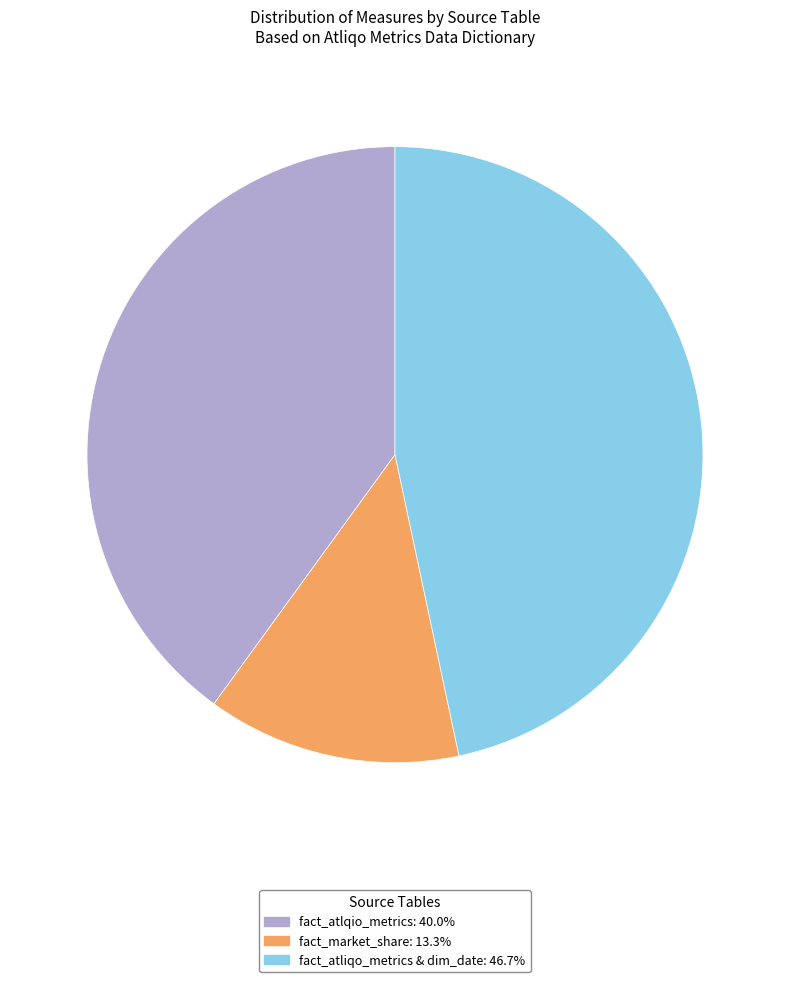

Which slice is the smallest?

fact_market_share